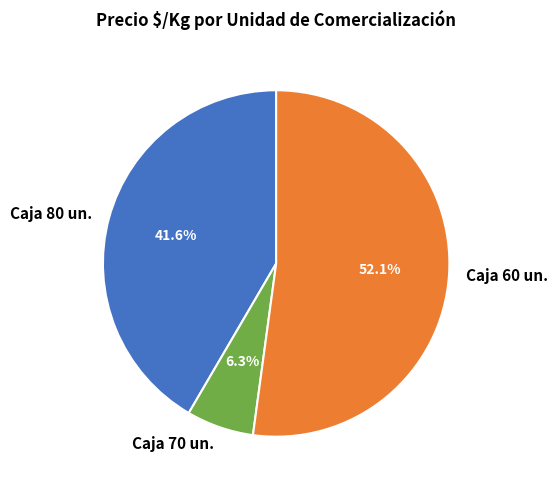

Rank the categories by value from lowest to highest.

Caja 70 un., Caja 80 un., Caja 60 un.